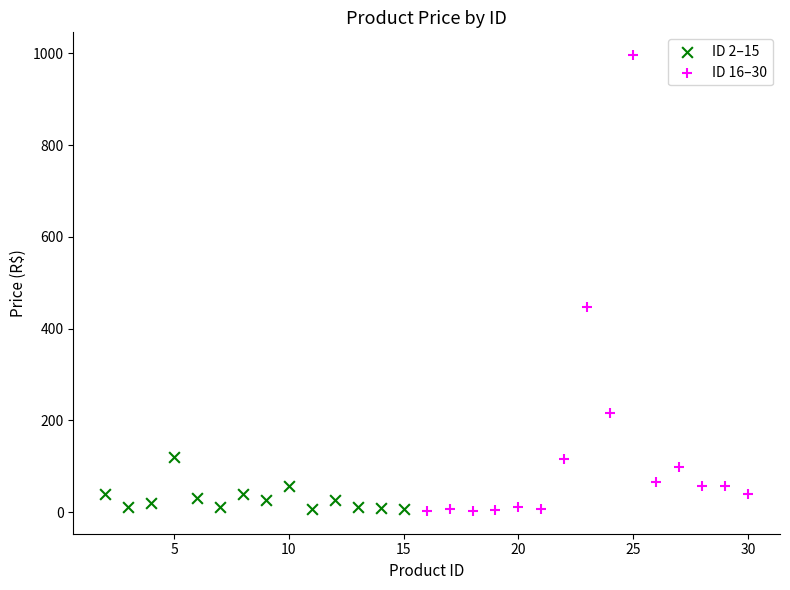

Which series reaches the maximum Y coordinate?

ID 16–30